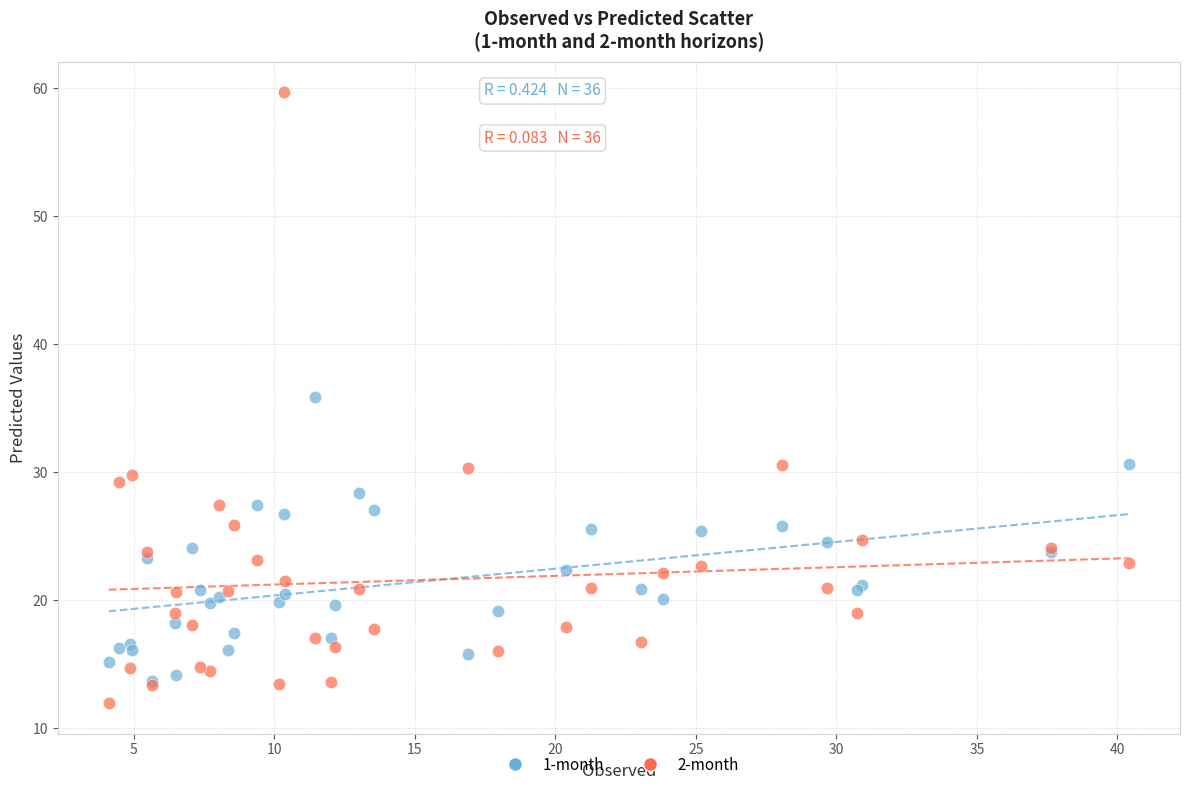

Across all series, what Y value is closest to 35?

35.8